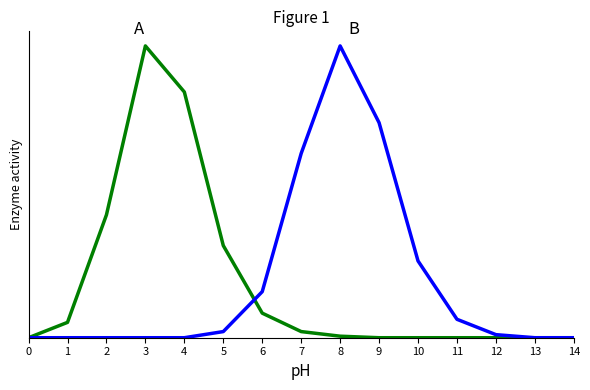

Does the chart display data point markers on the line(s)?

No